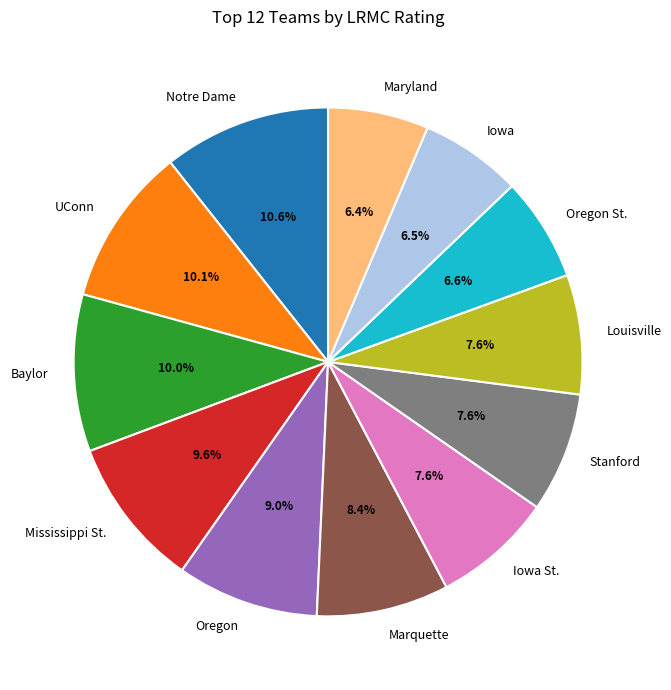

Is there a majority slice in this chart?

No